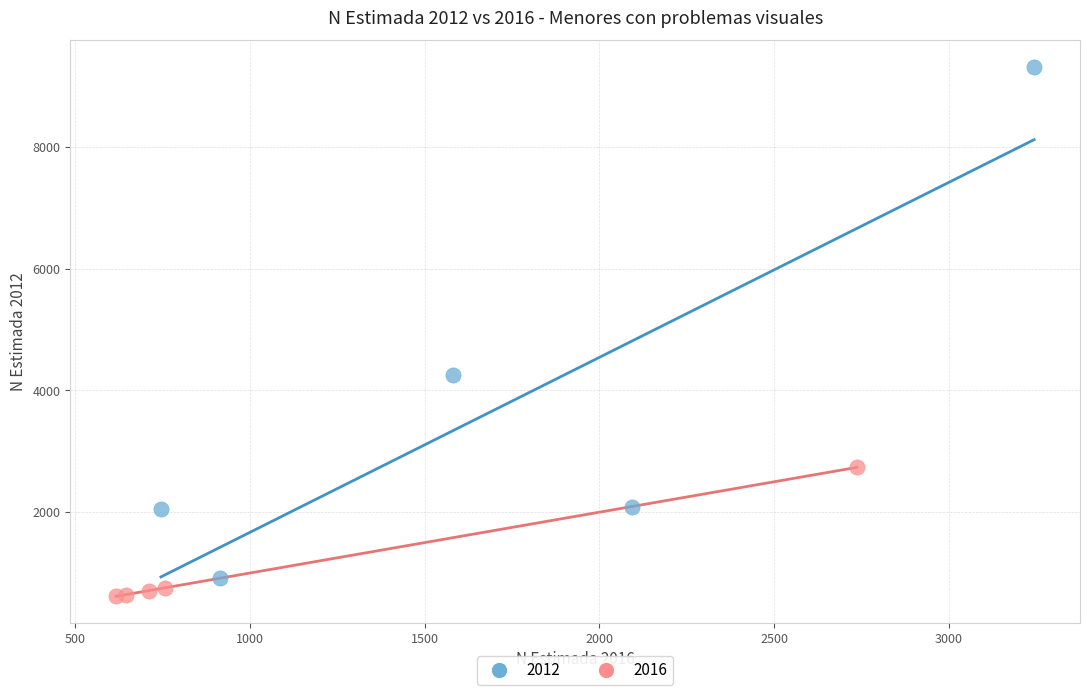

Which series reaches the maximum Y coordinate?

2012